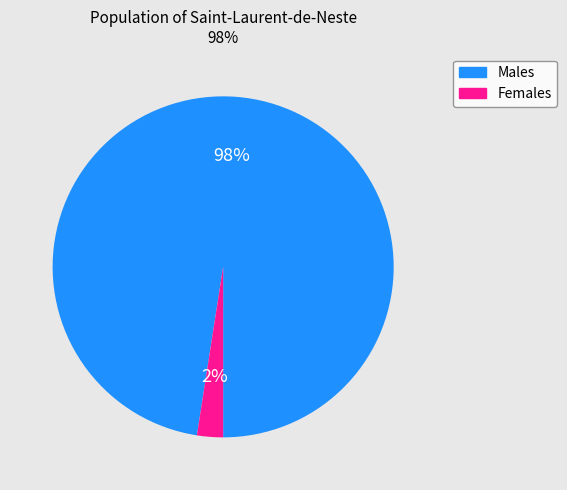

Does any single category account for the majority?

Yes